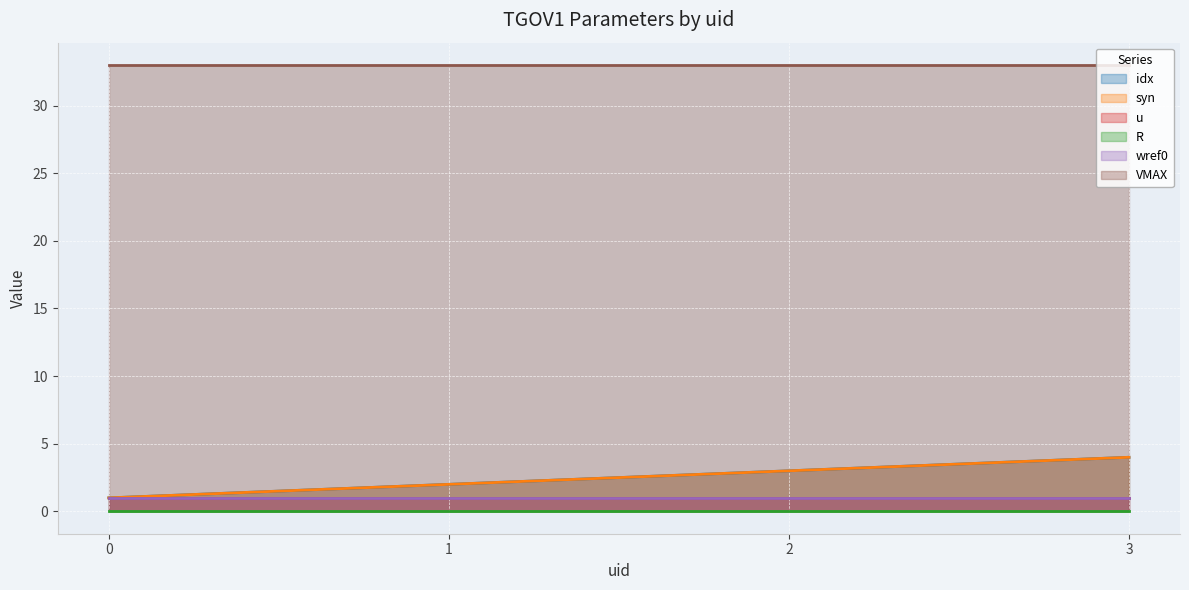

True or false: wref0 has a value of 1.6 at 1.

False